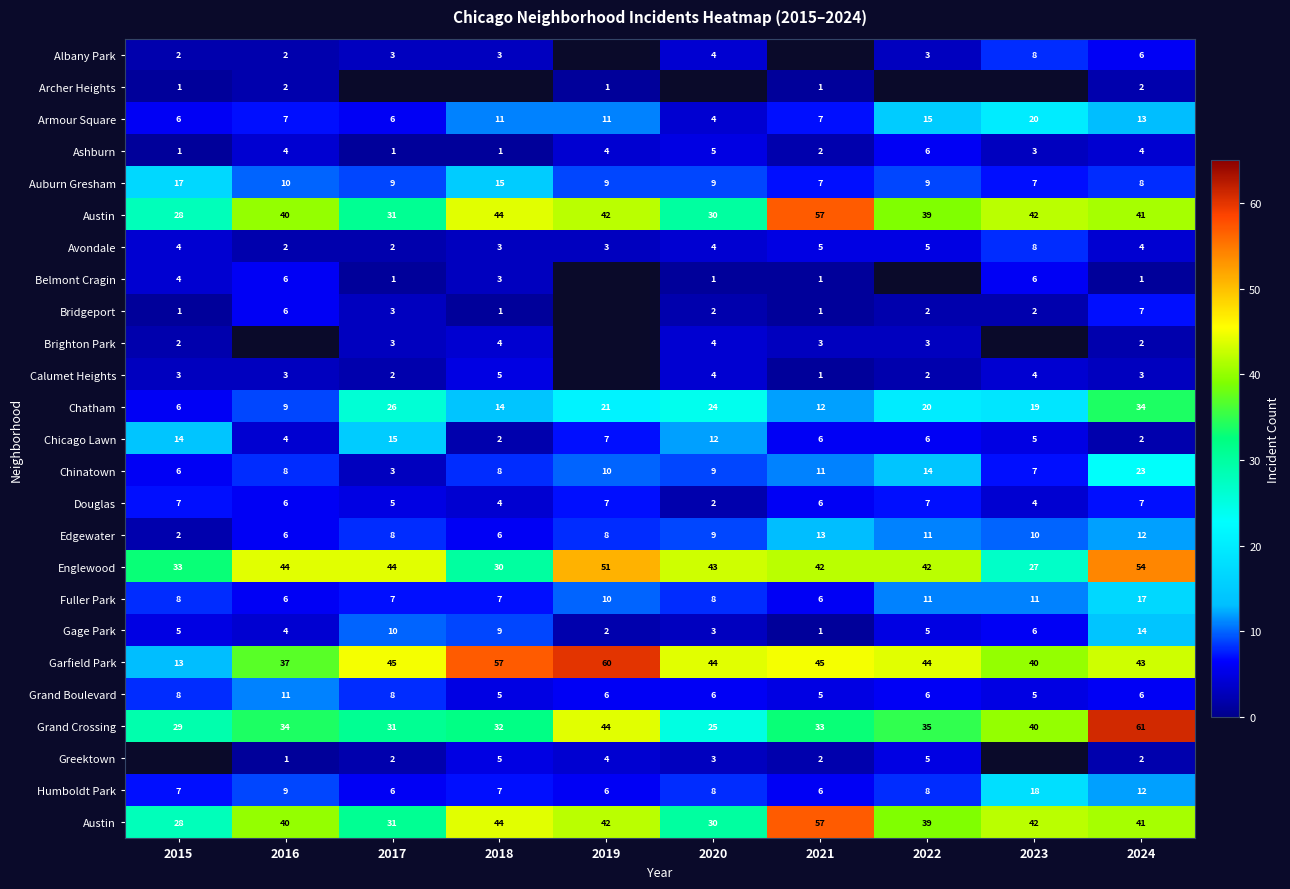

Which category has the highest value across all series?

2024